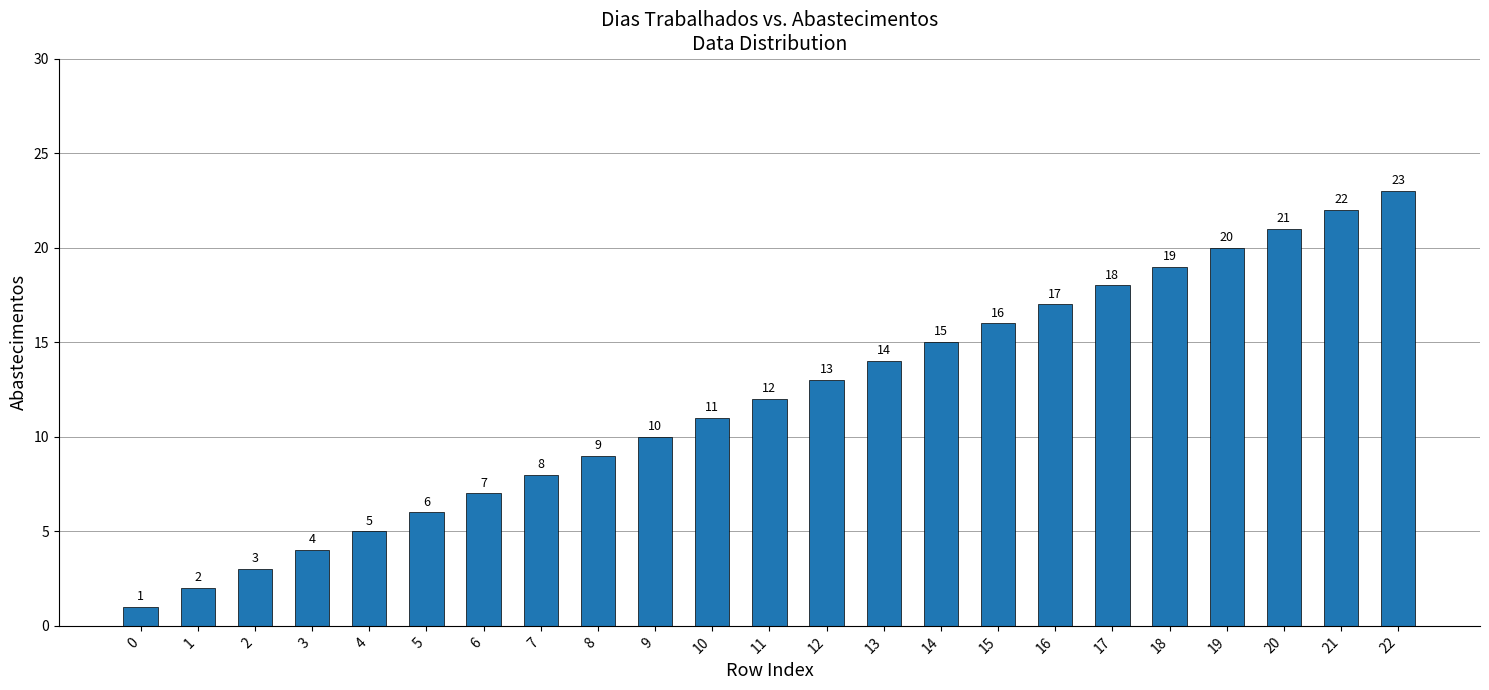

List the labels in order of value, smallest first.

0, 1, 2, 3, 4, 5, 6, 7, 8, 9, 10, 11, 12, 13, 14, 15, 16, 17, 18, 19, 20, 21, 22